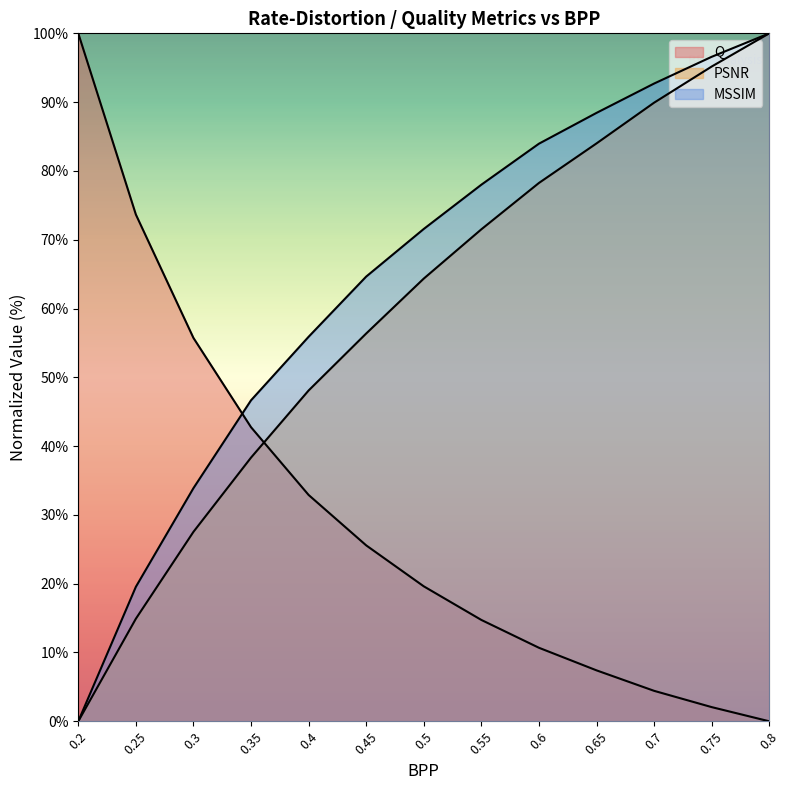

Reading left to right, transcribe all the data shown in this chart.

Q: 100.0	73.7	55.7	42.7	32.9	25.6	19.6	14.7	10.7	7.4	4.4	2.1	0.0
PSNR: 0.0	14.9	27.5	38.3	48.1	56.4	64.4	71.5	78.3	84.0	89.9	95.2	100.0
MSSIM: 0.0	19.5	33.9	46.7	55.9	64.6	71.6	78.0	84.0	88.4	92.7	96.6	100.0